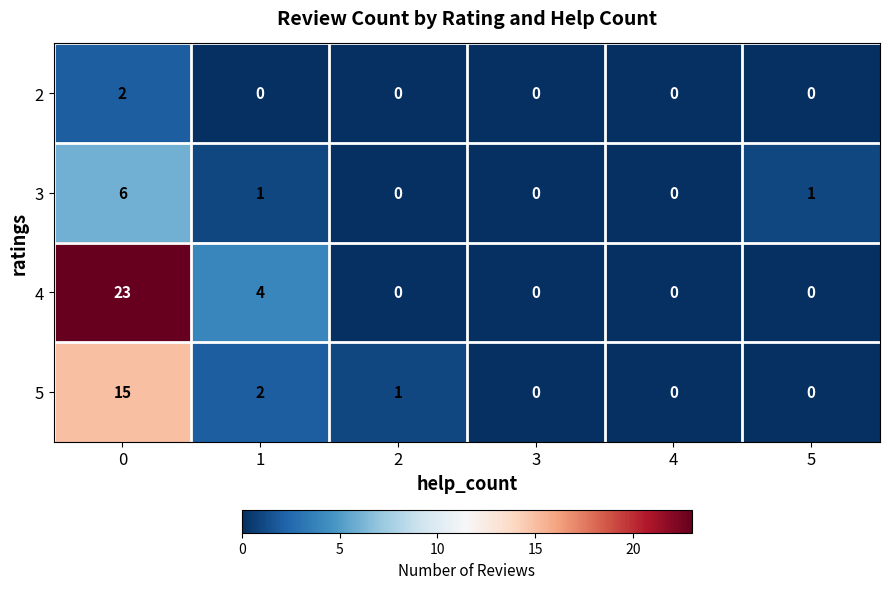

Reading left to right, extract all data points from this chart.

2: 2	0	0	0	0	0
3: 6	1	0	0	0	1
4: 23	4	0	0	0	0
5: 15	2	1	0	0	0